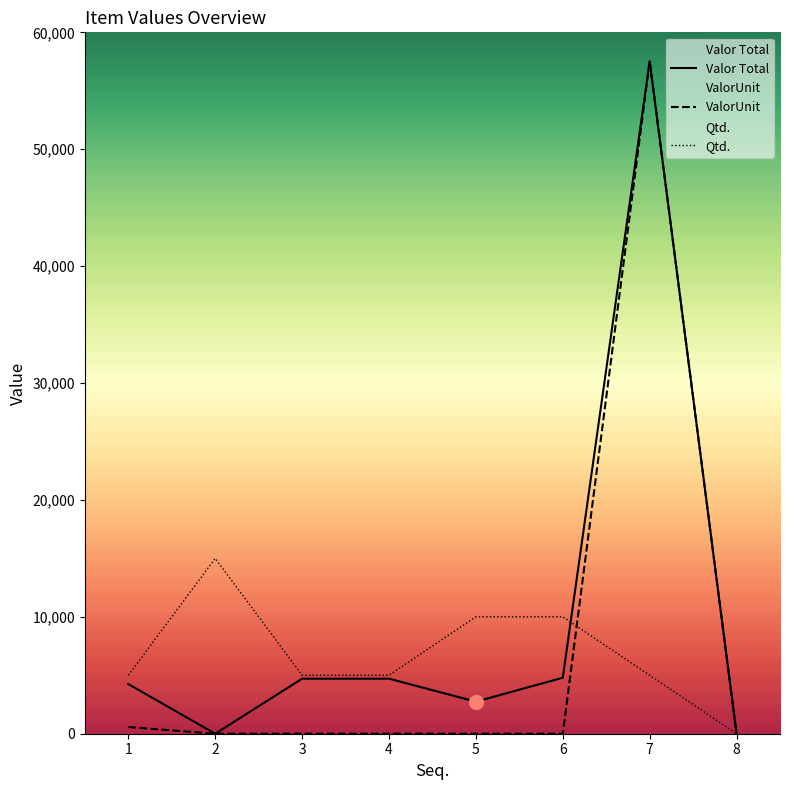

What is the maximum value shown in the chart?

57532.8